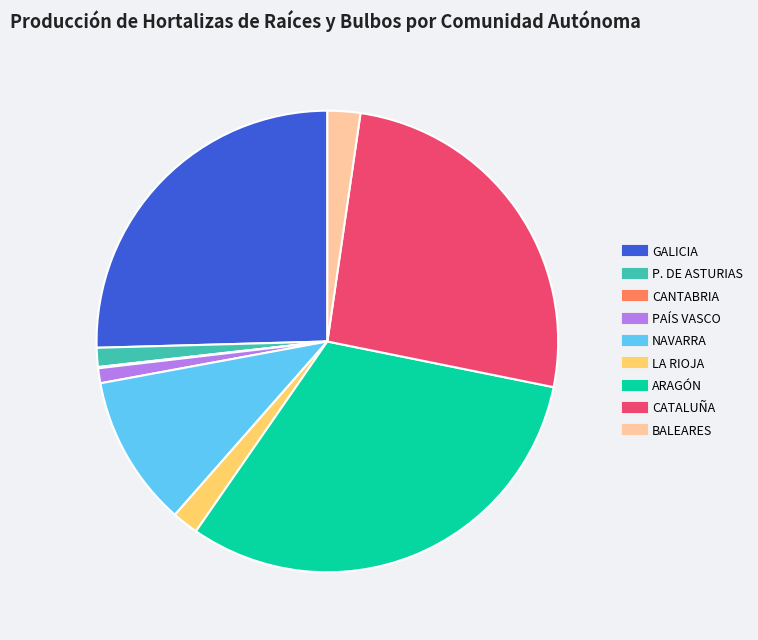

Which category has the biggest portion of the pie?

ARAGÓN